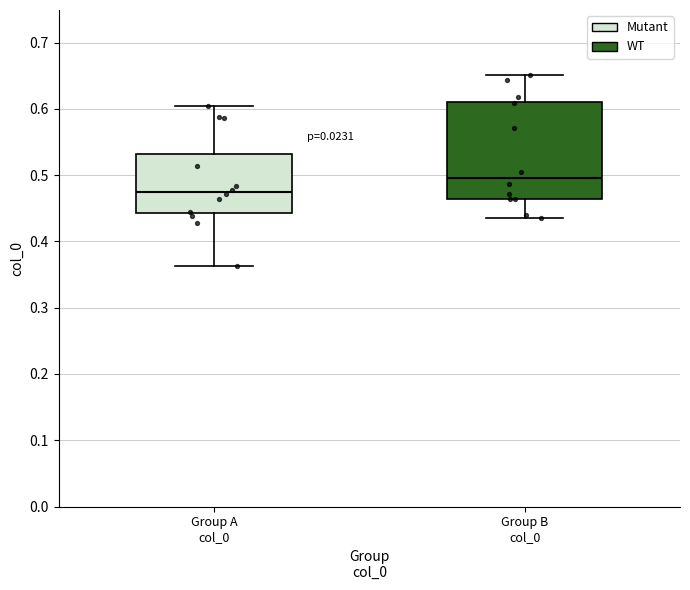

Reading left to right, transcribe this box plot: for each box, give where its median line is, the range the box spans, and where its two whiskers end, as read against the y-axis. The values are not printed on the chart, so give them approximately, as read against the axis.

Group A col_0: median 0.48, box 0.44 to 0.53, whiskers 0.36 to 0.60
Group B col_0: median 0.50, box 0.46 to 0.61, whiskers 0.44 to 0.65